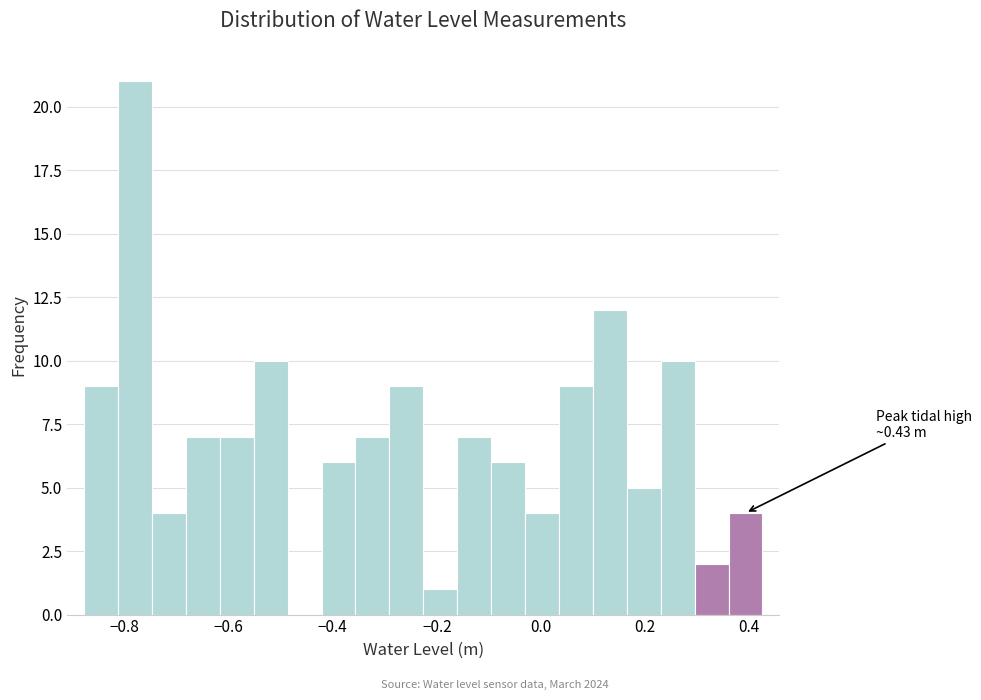

Read against the x-axis, roughly where is the centre of the tallest bar?

-0.78